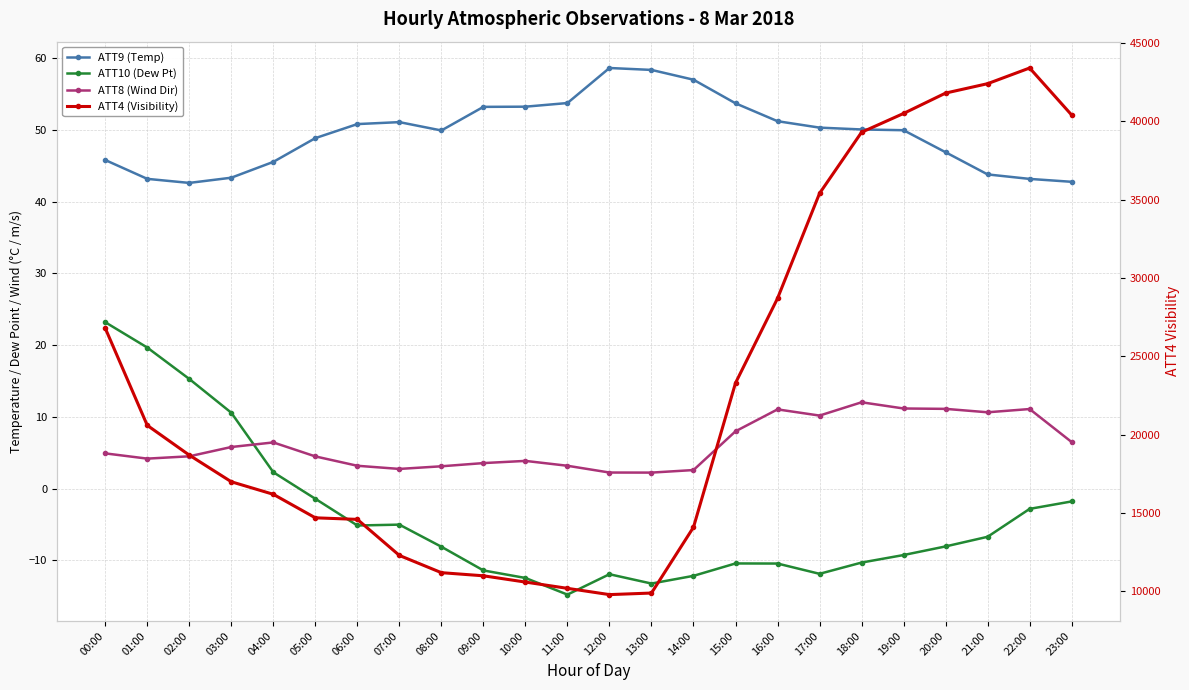

What is the average value of the ATT8 (Wind Dir) series?

6.2